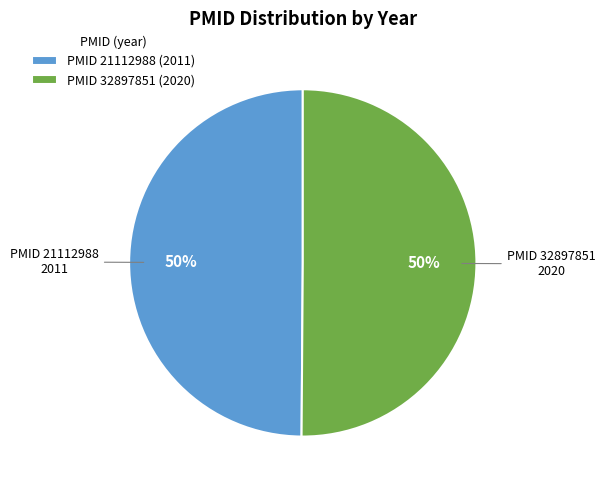

Is it true that PMID 21112988 (2011) is 56% of the pie?

False